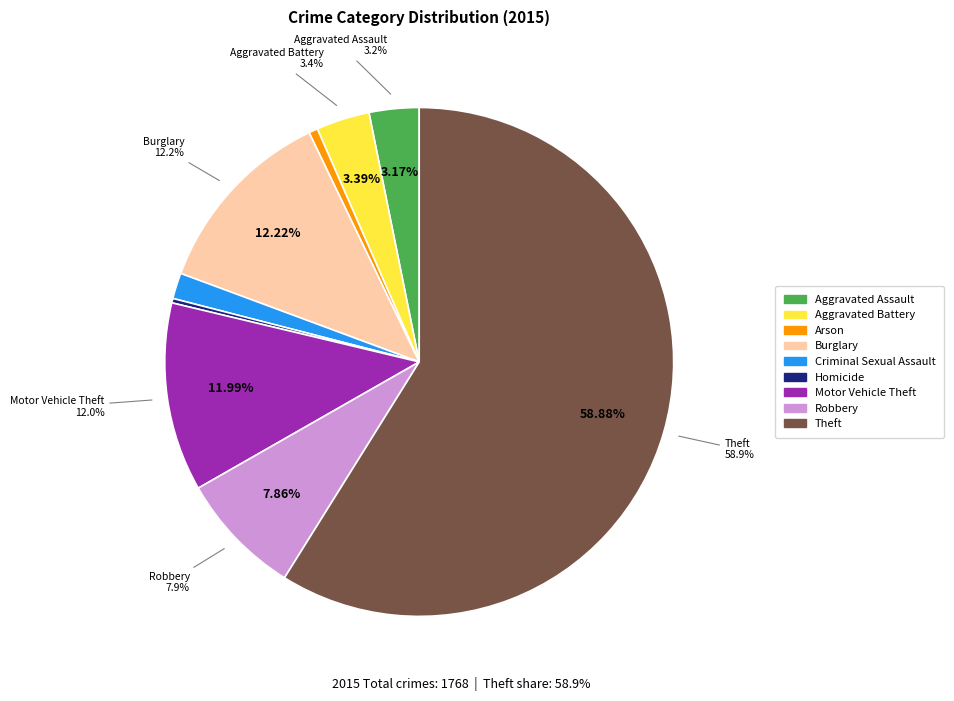

Count the number of slices in the pie.

9